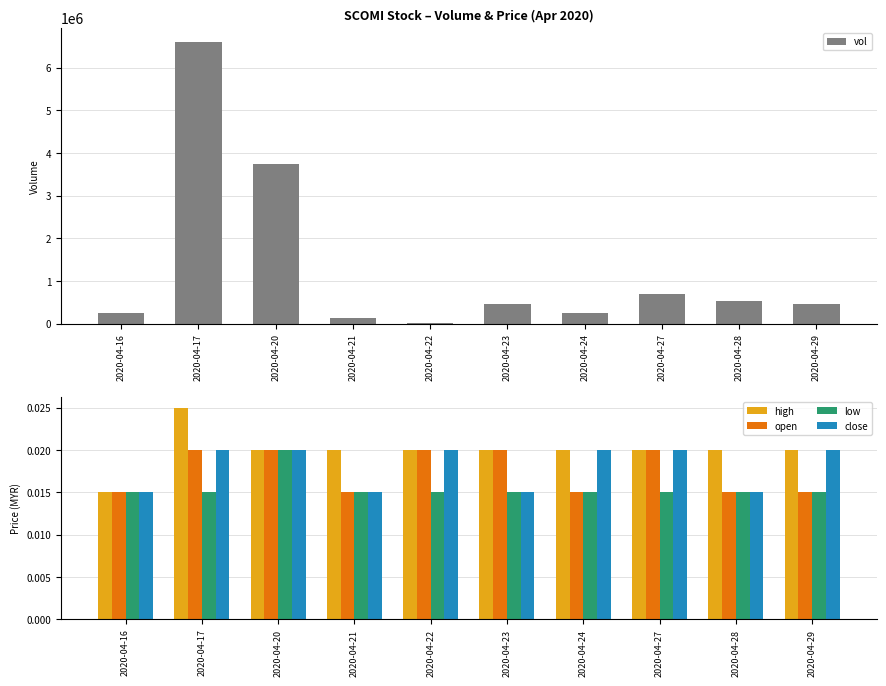

Where is close nearest to the value 0?

2020-04-16